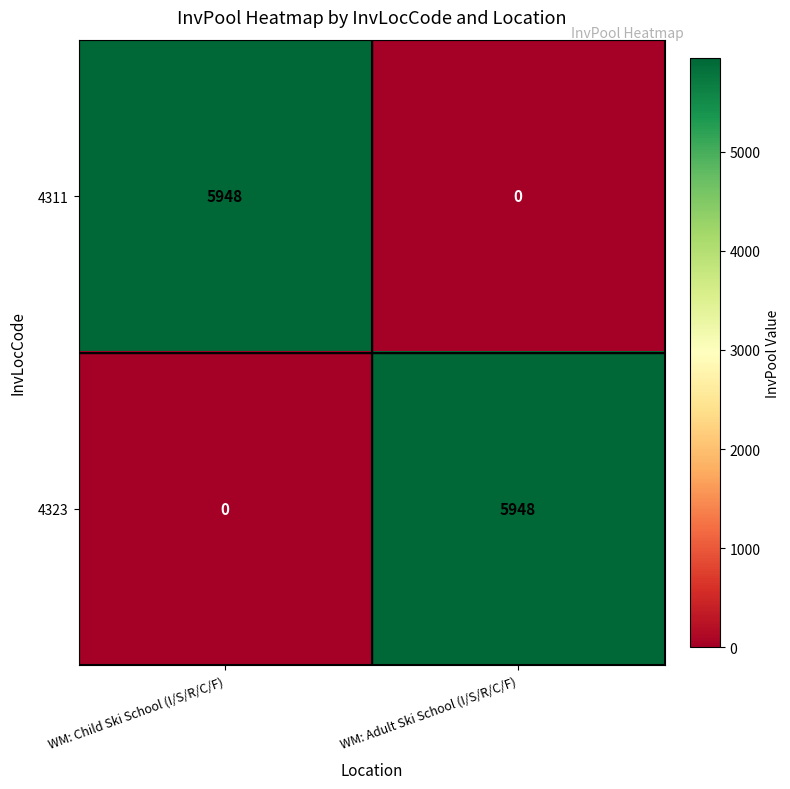

At how many categories does at least one series exceed 159?

2